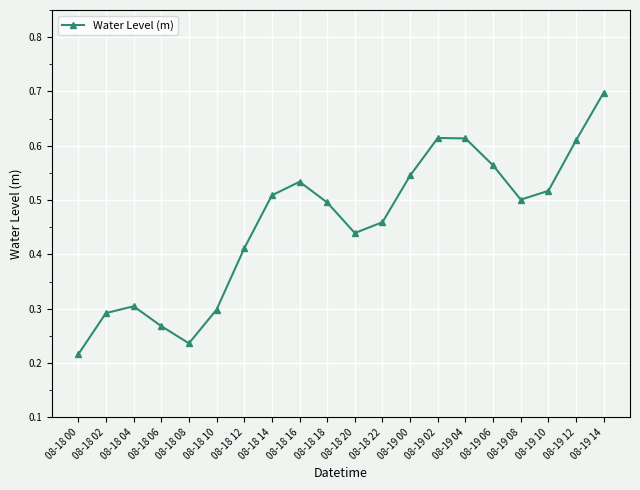

Which has a higher value, 08-18 04 or 08-19 10?

08-19 10